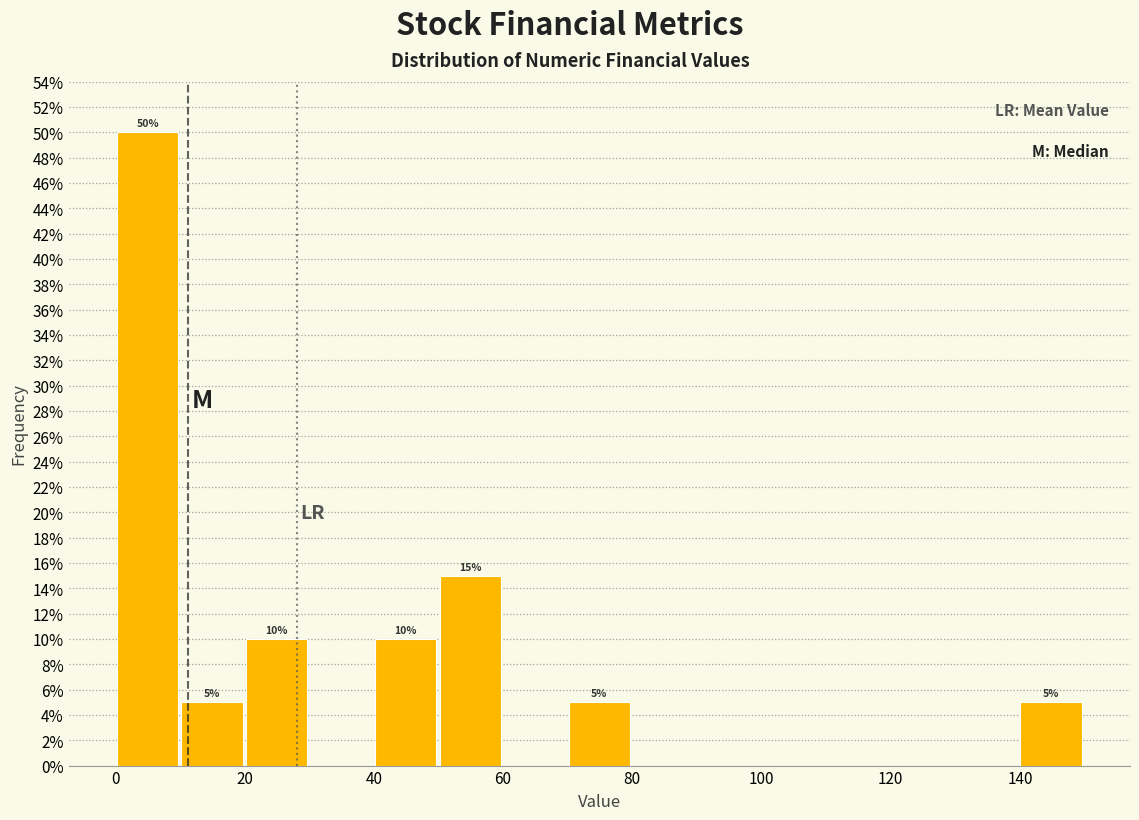

Over which range of the x-axis is the bar tallest?

0 to 10